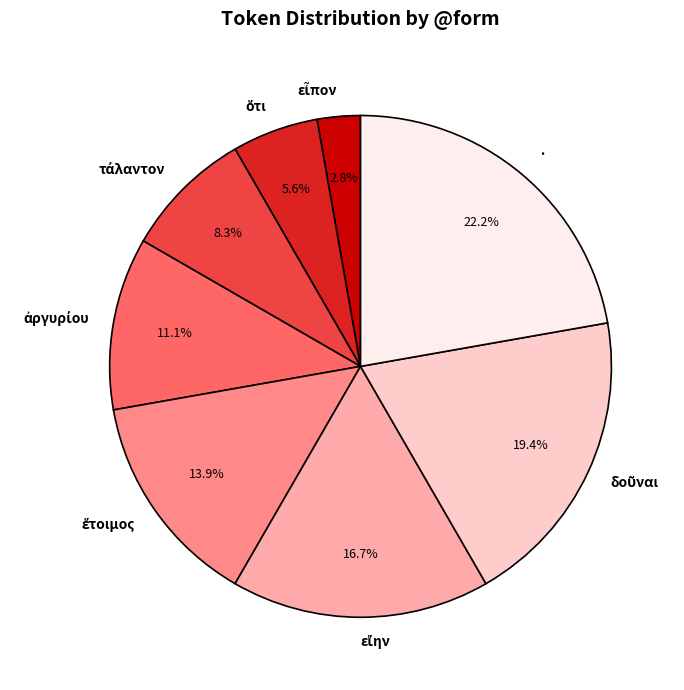

Which slice is the largest?

·